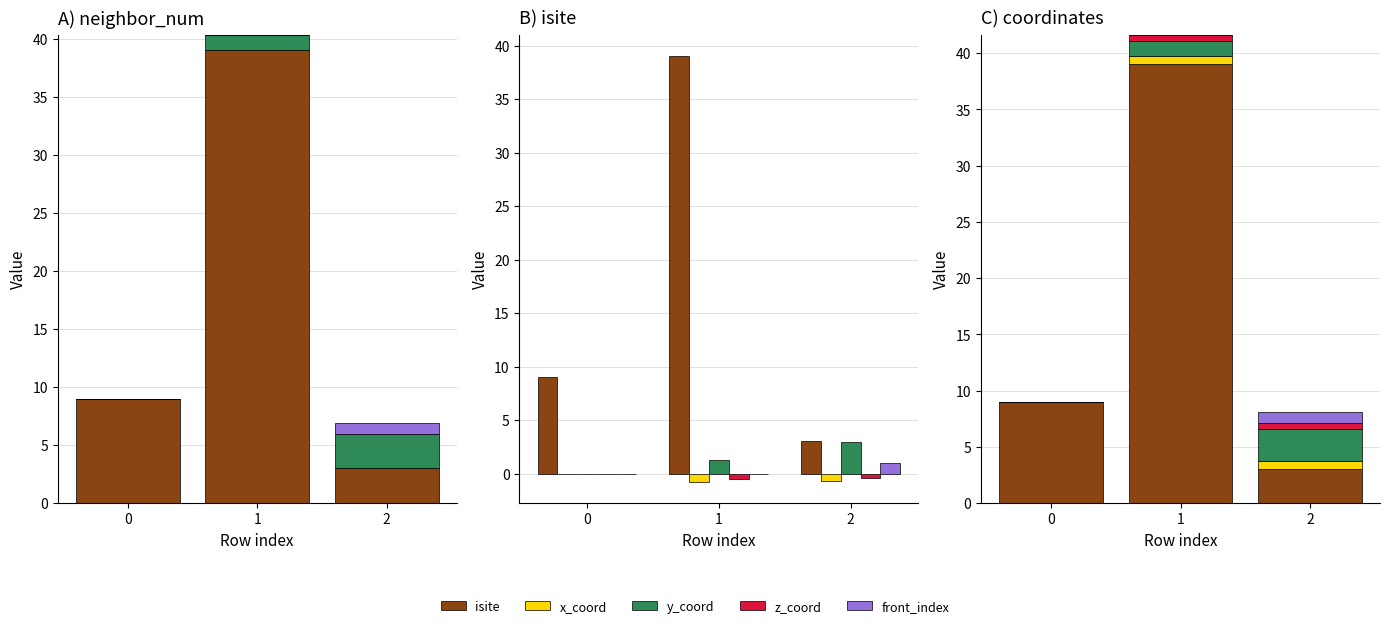

Rank the series at 2 from highest to lowest value.

isite, y_coord, front_index, x_coord, z_coord